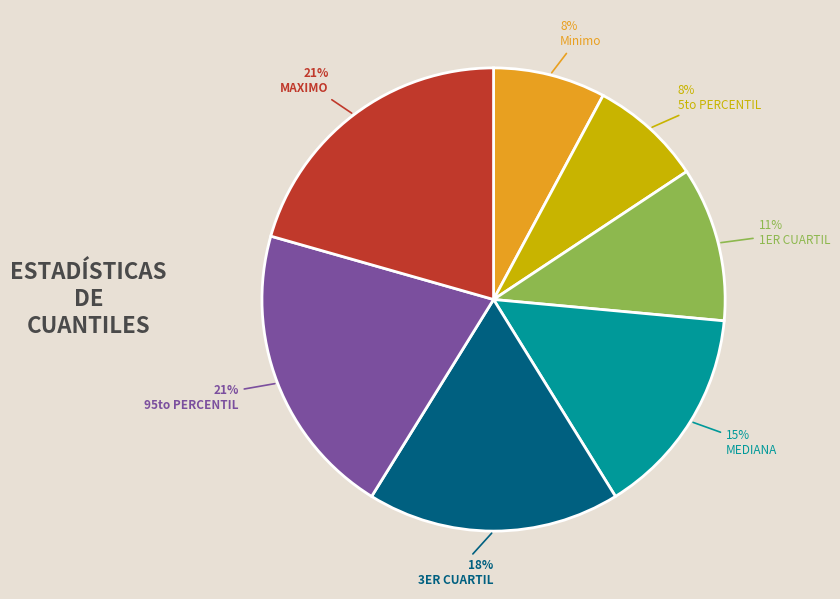

Count the number of slices in the pie.

7